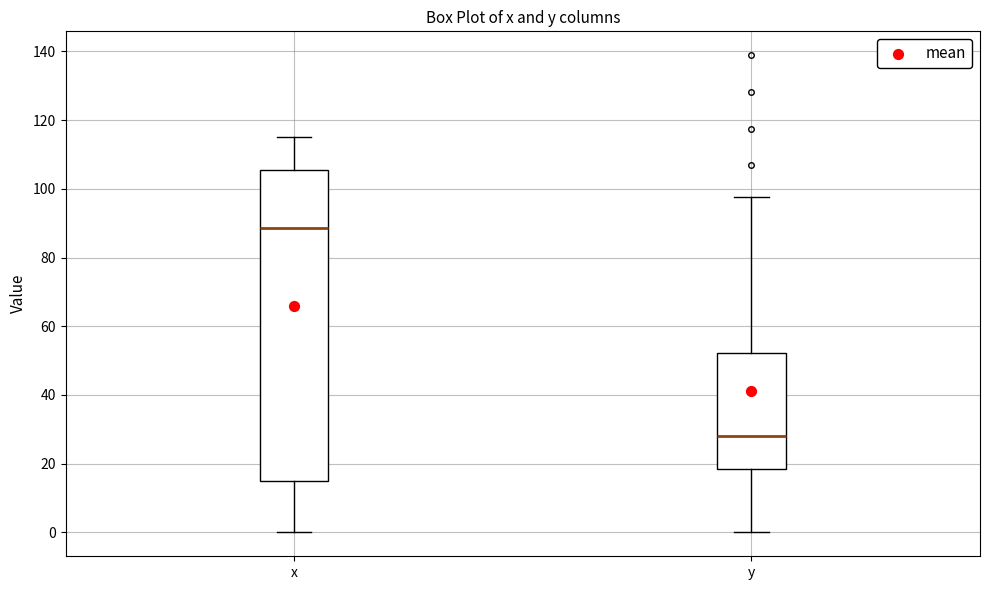

Which box is the tallest, from its lower edge to its upper edge?

x